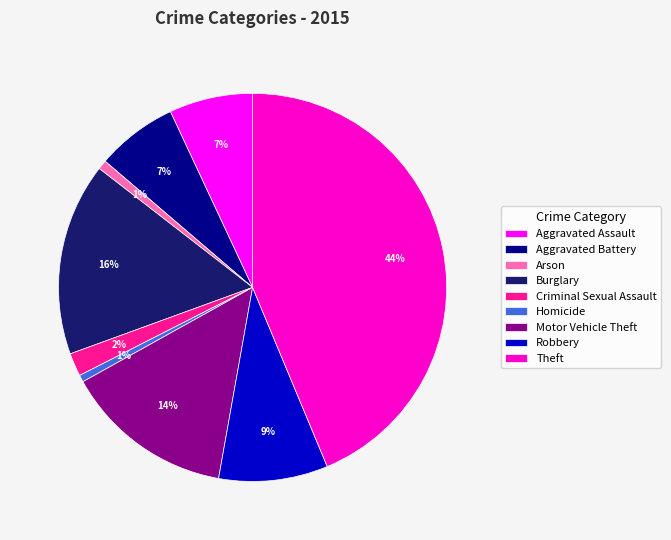

Is there a majority slice in this chart?

No